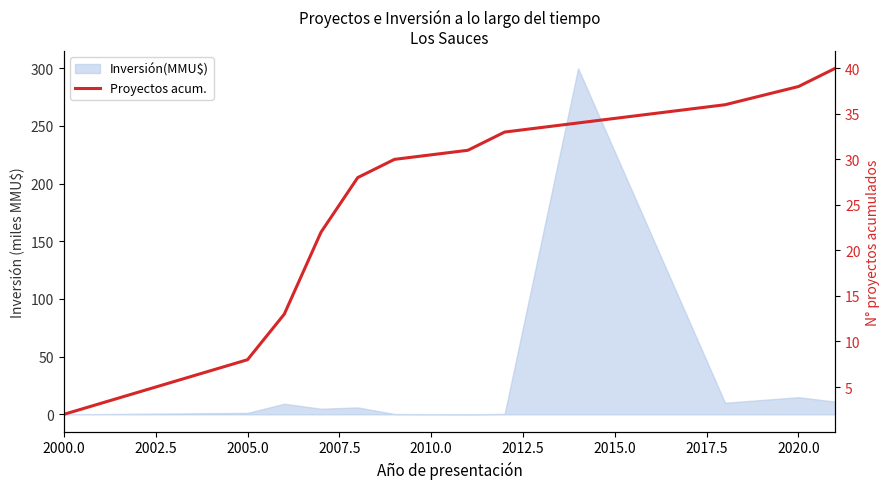

Count the number of categories in the chart.

12